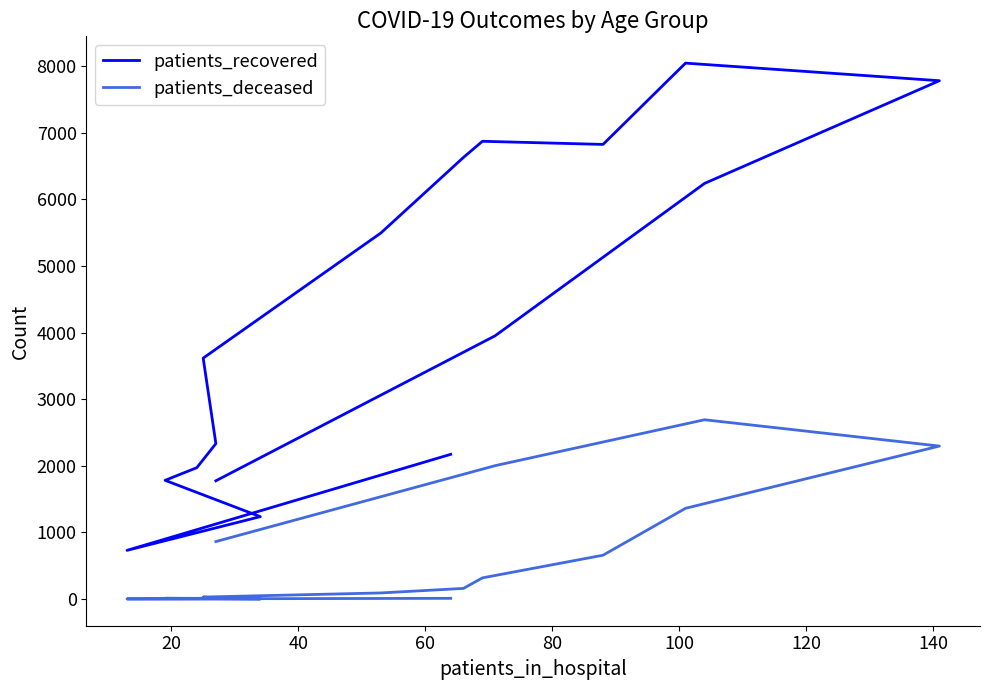

How many interior local peaks does the patients_recovered series have?

2